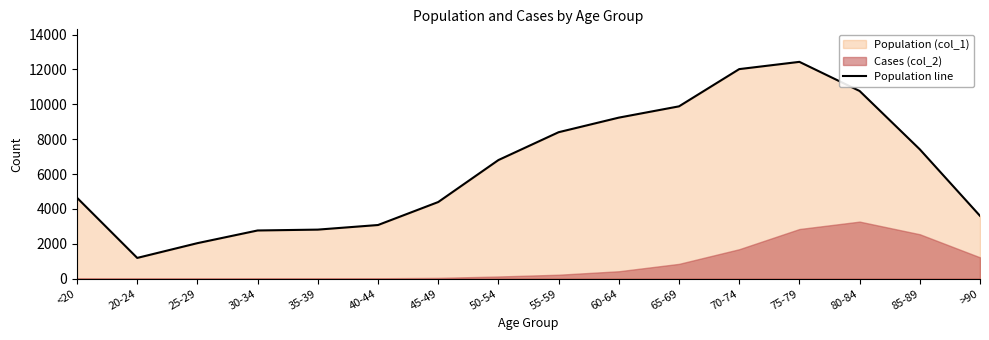

Where is the first local maximum?

75-79